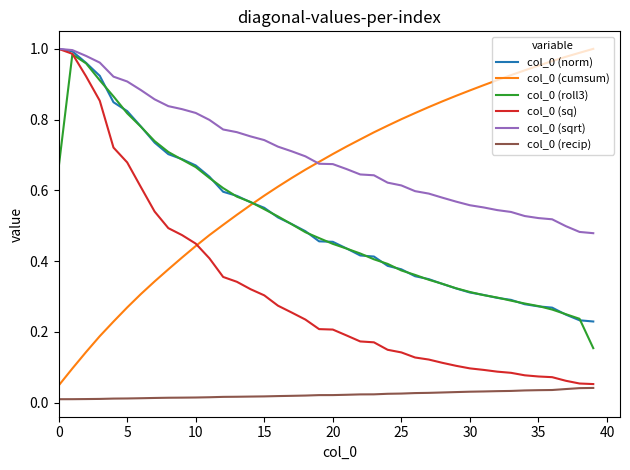

True or false: col_0 (recip) and col_0 (norm) cross at least once.

False